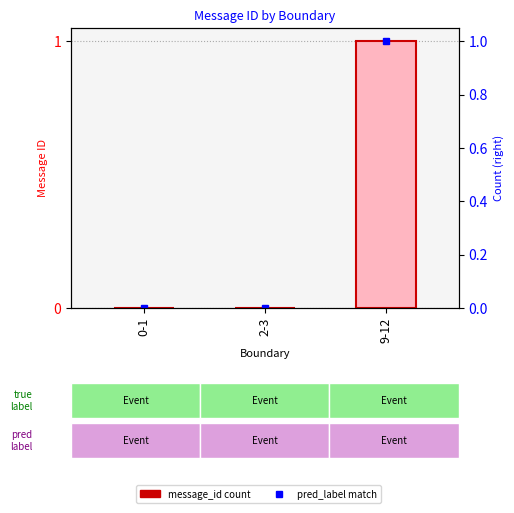

What is the greatest value displayed?

1